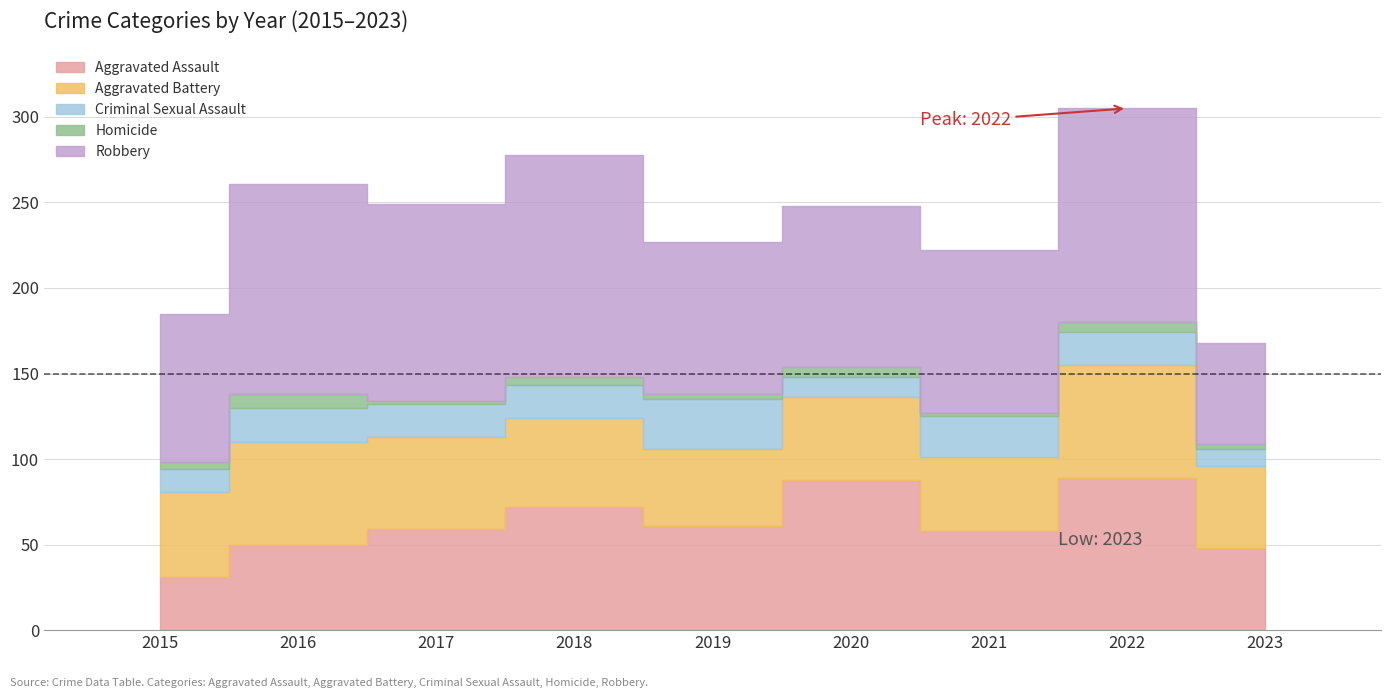

What is the value of the Aggravated Battery bar at the 7th from the left?

43